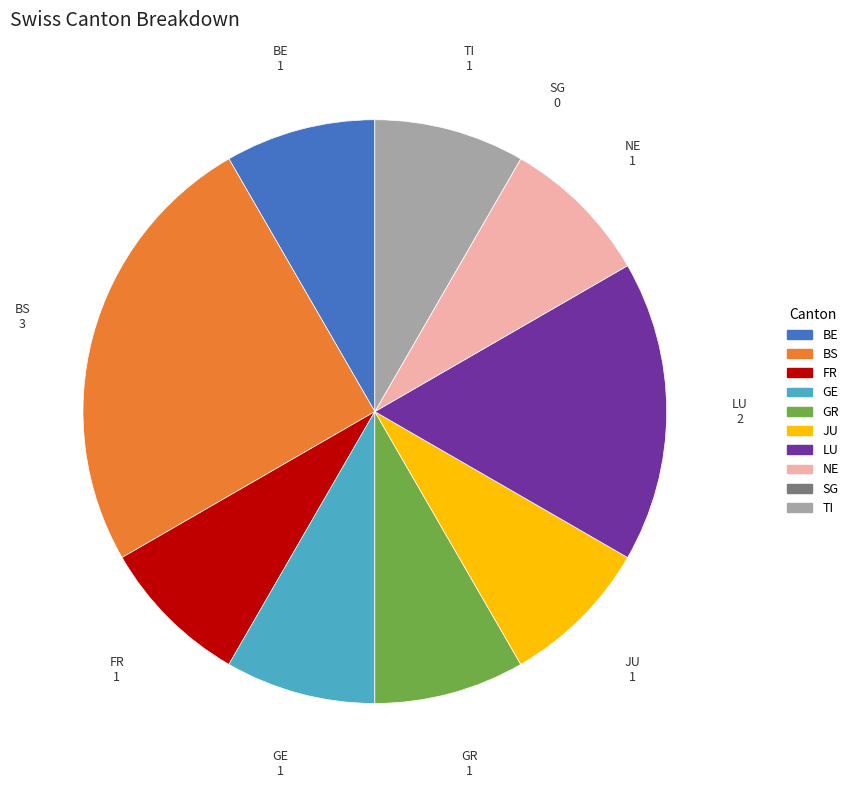

Is the sum of FR and GR greater than half?

No